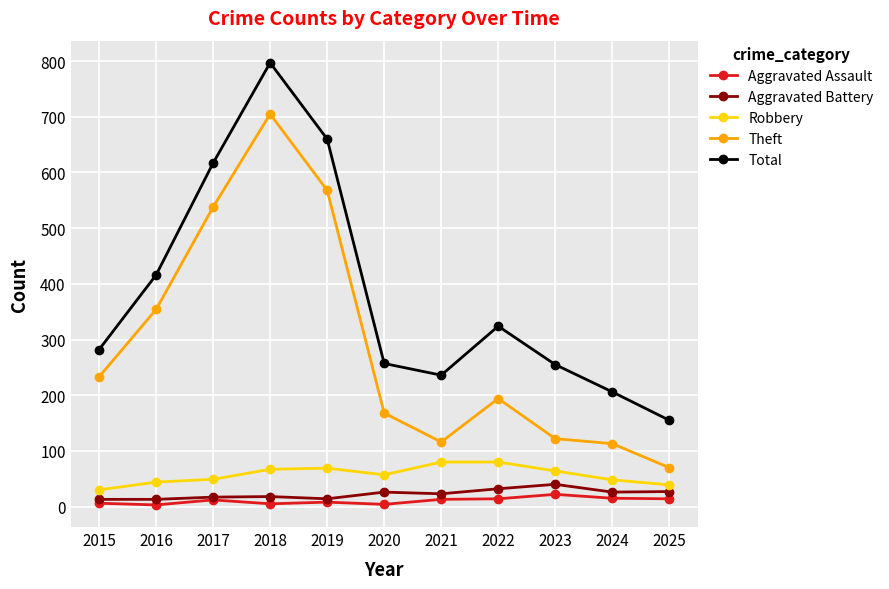

What is the maximum value for Robbery?

80